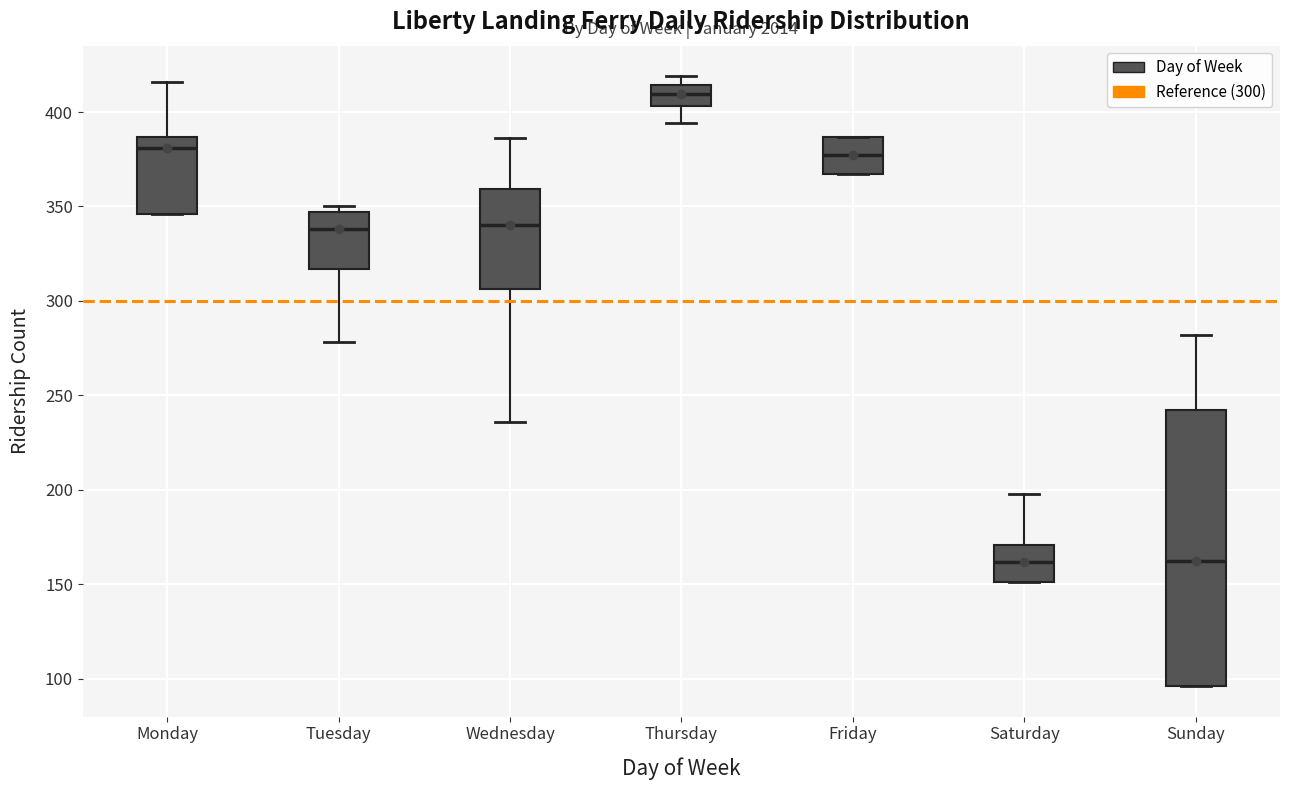

Where is the upper edge of the box for Wednesday on the y-axis? The values are not printed on the chart, so give them approximately, as read against the axis.

360